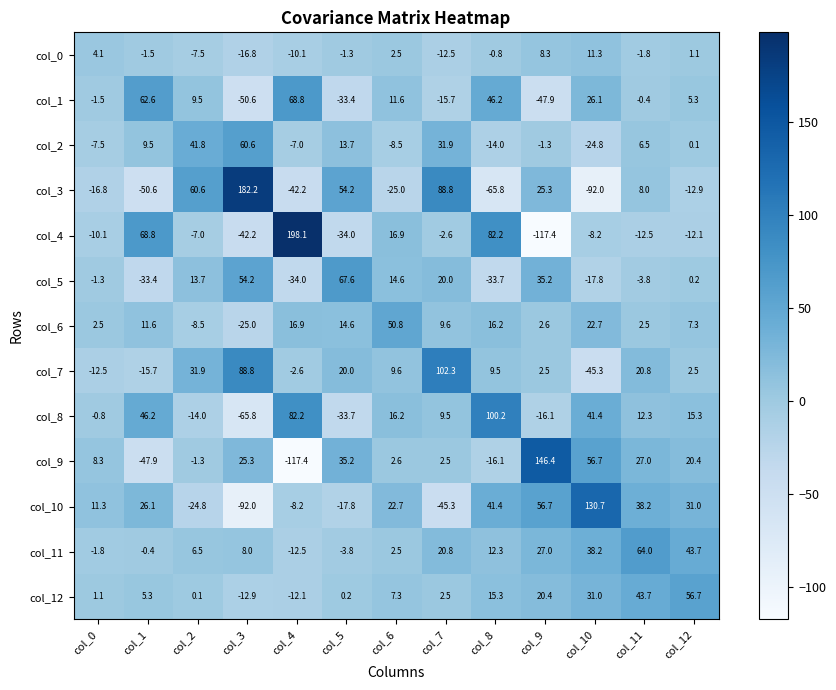

List the labels in order of col_9 value, smallest first.

col_4, col_1, col_8, col_2, col_7, col_6, col_0, col_12, col_3, col_11, col_5, col_10, col_9